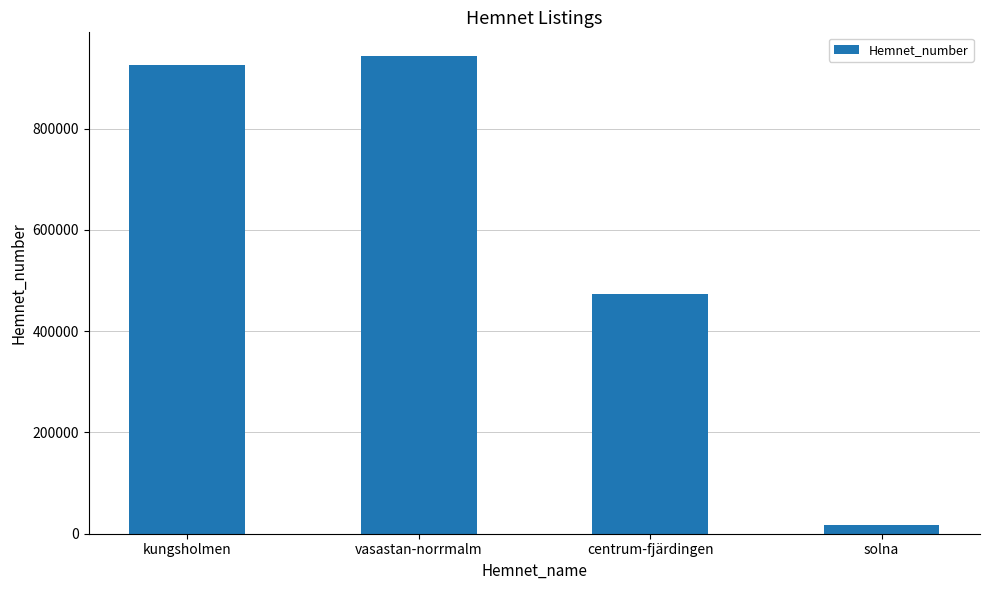

Reading left to right, what are all the values shown in this chart?

kungsholmen=925968	vasastan-norrmalm=942790	centrum-fjärdingen=473575	solna=18028